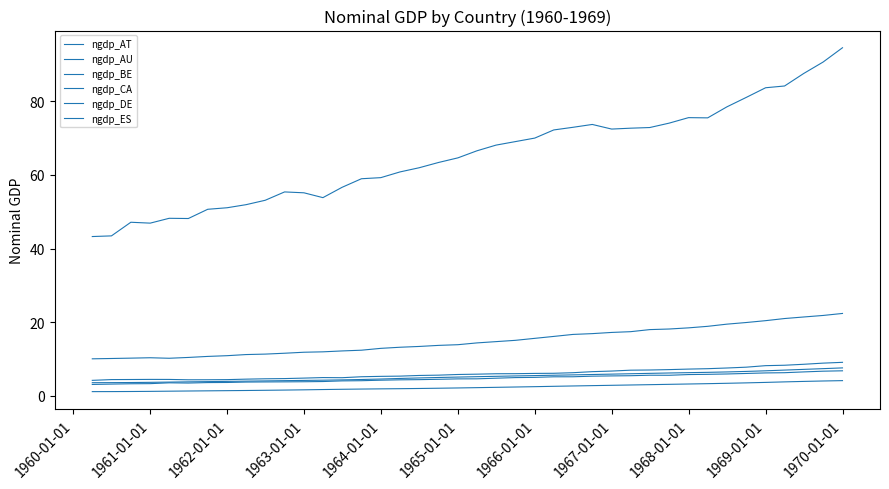

How many lines are shown in the chart?

6